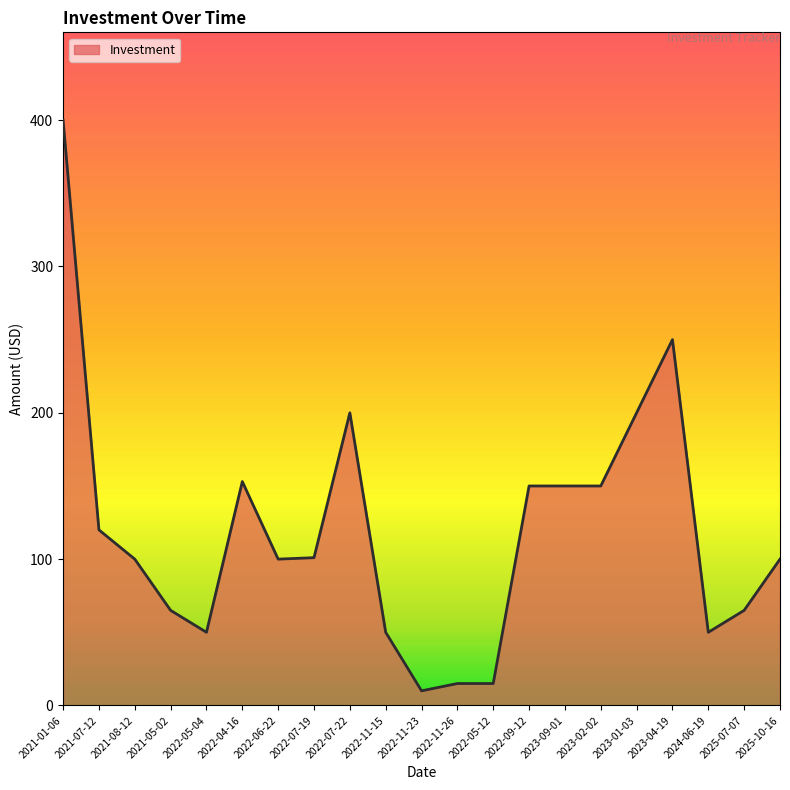

What is the maximum value shown in the chart?

400